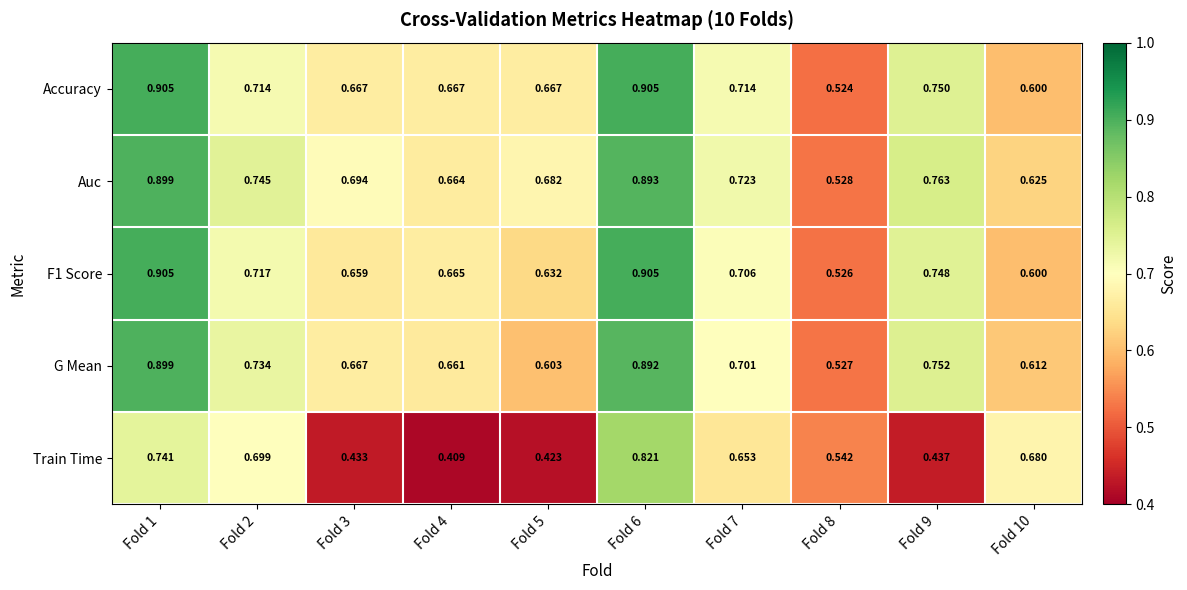

Which series has the largest range (max minus min)?

Train Time